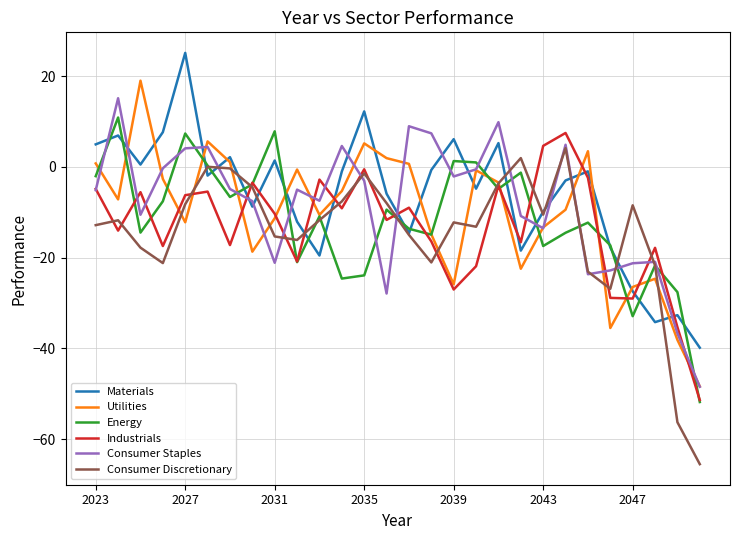

In Materials, how many points are lower than both neighbors (excluding endpoints)?

8